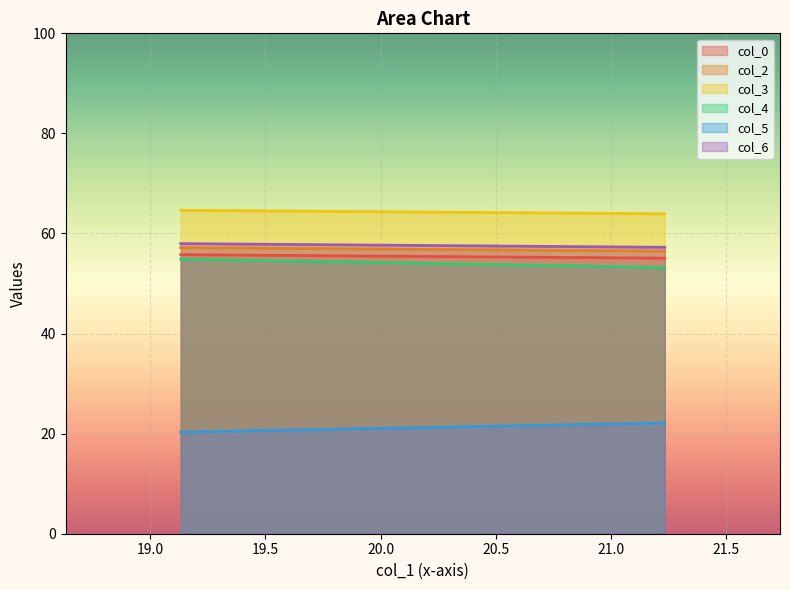

Is the value of col_3 at 19.13333333 greater than the value of col_2 at 19.13333333?

Yes